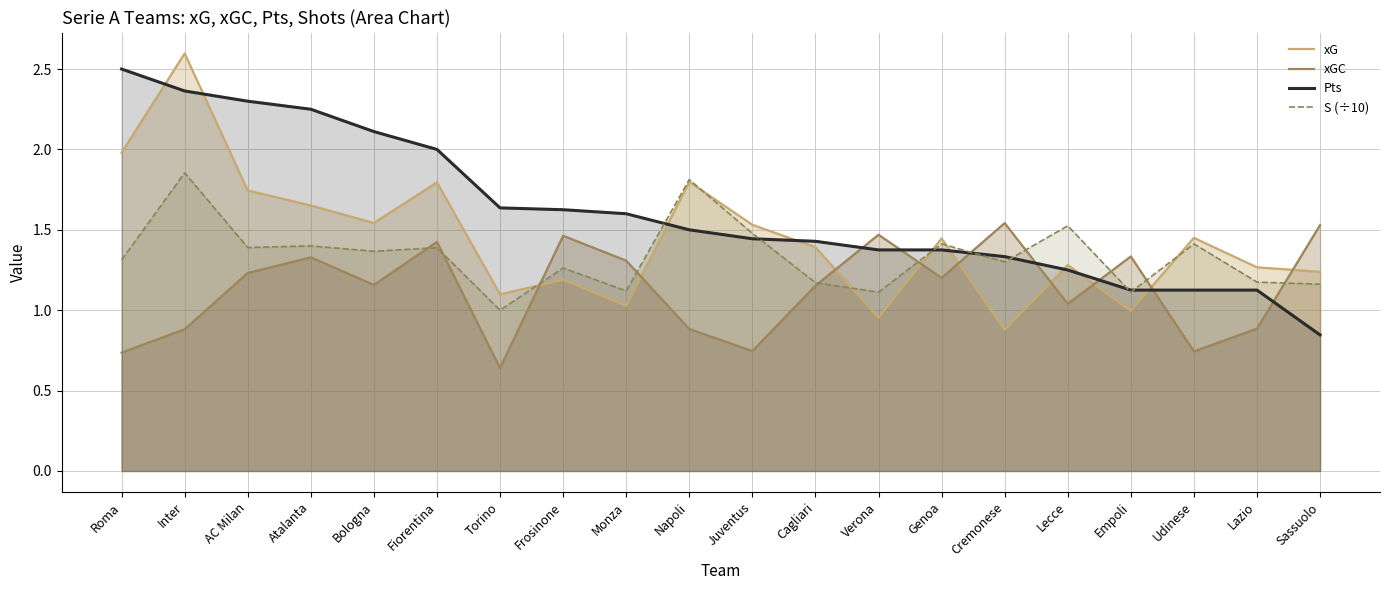

Between Cagliari and Inter, which is larger?

Inter